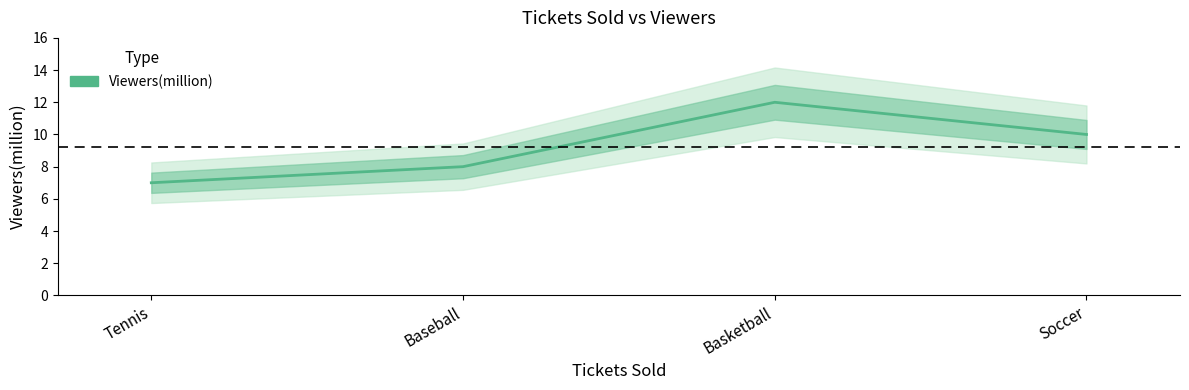

Count the values in the range 8 to 12.

3